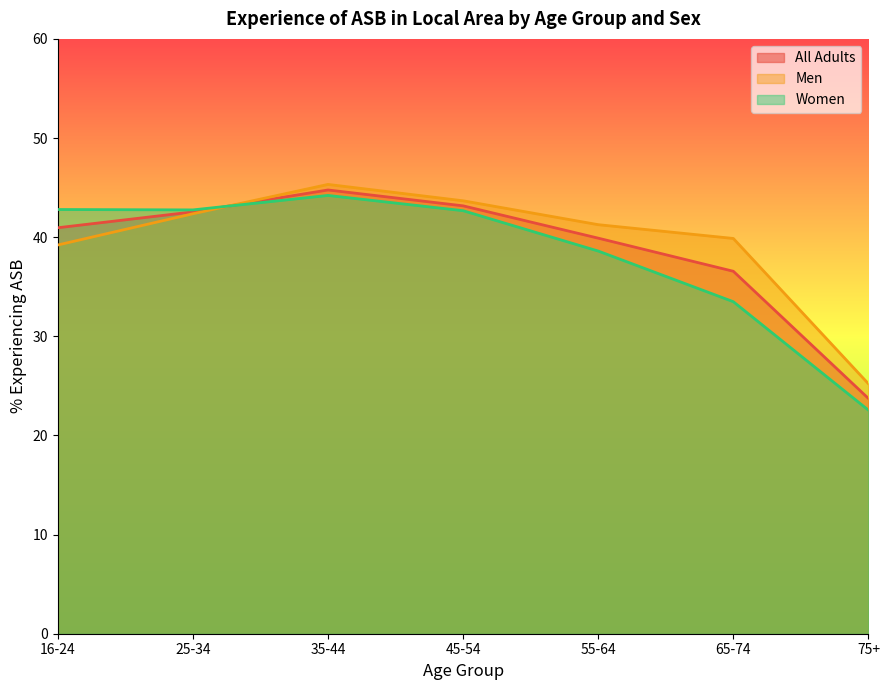

Where is the first local minimum for Women?

25-34